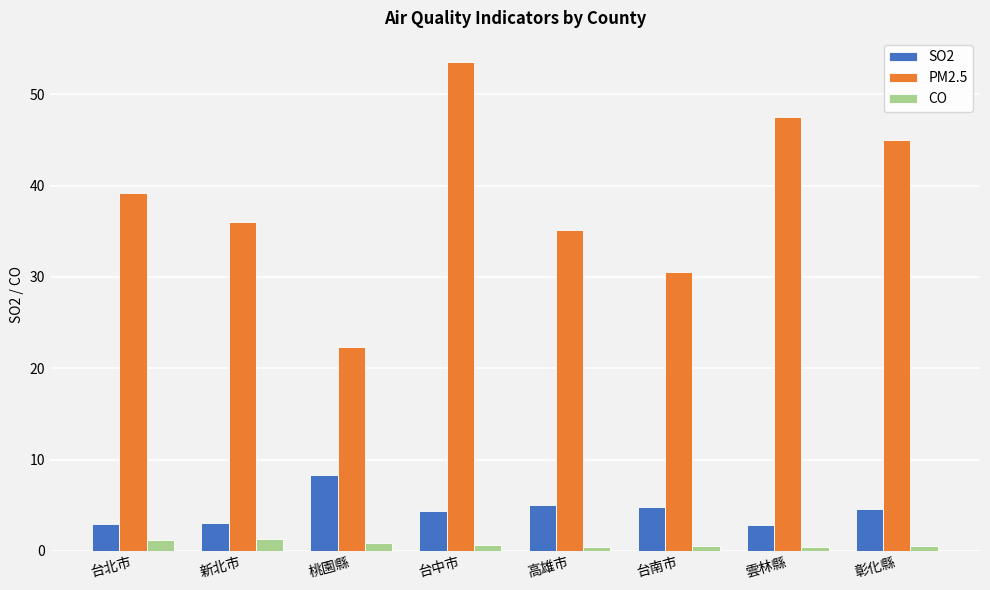

What is the label of the 1st bar from the right?

彰化縣